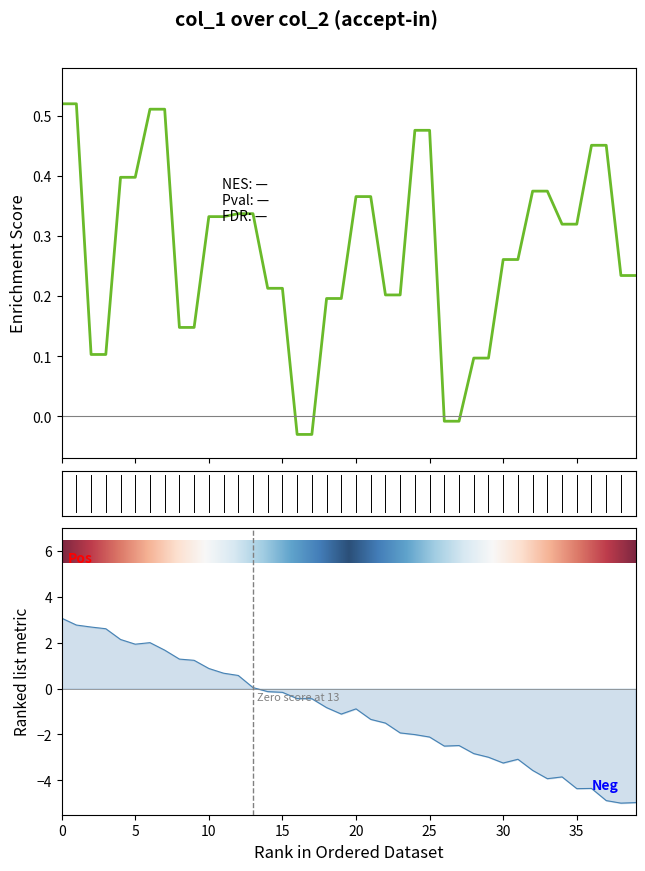

Is it true that the value at 7180221702964 is 0.4?

False